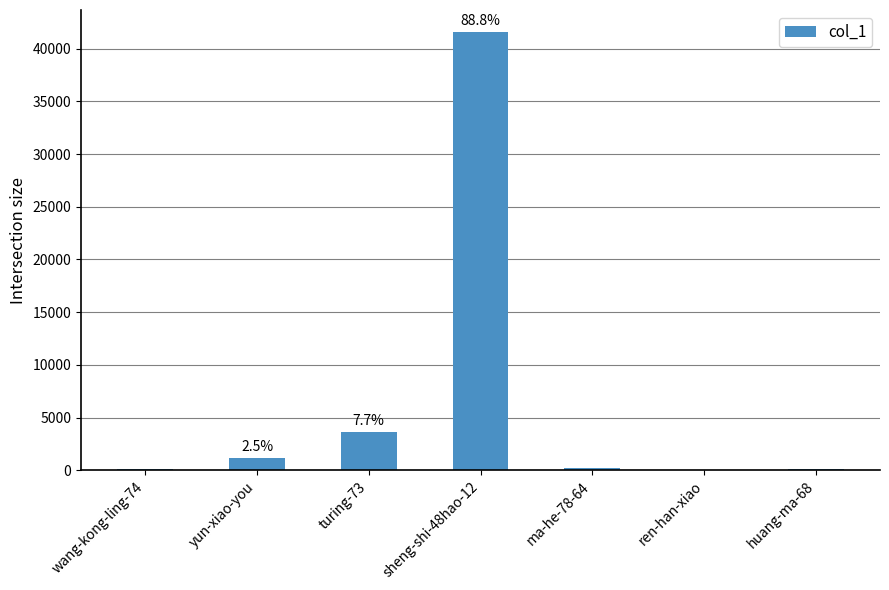

What is the sum of all values?

46822